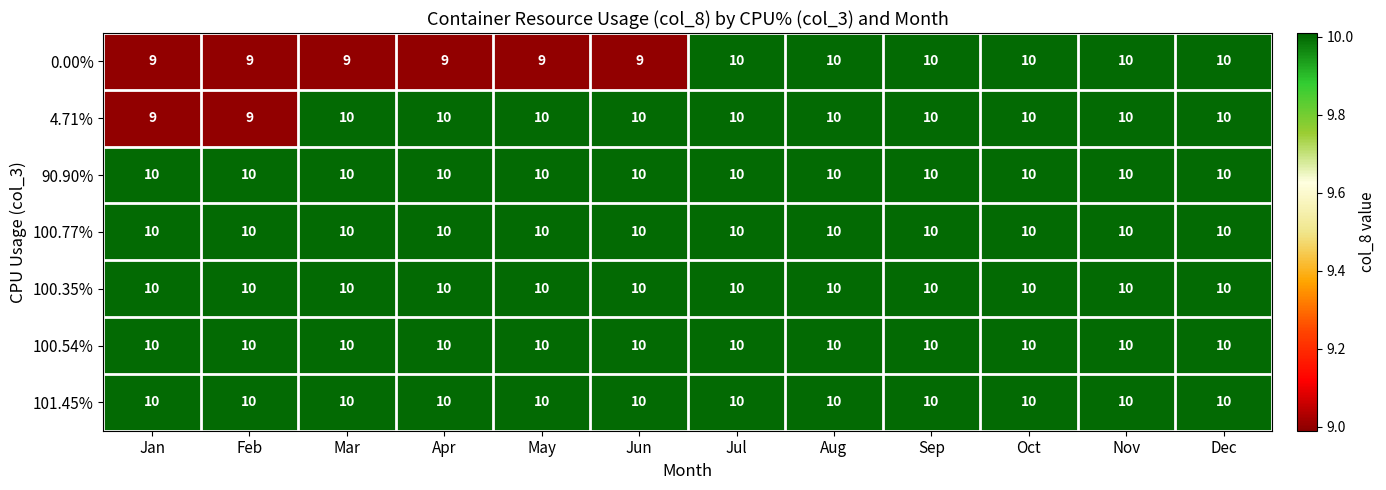

At how many categories does at least one series exceed 9?

12